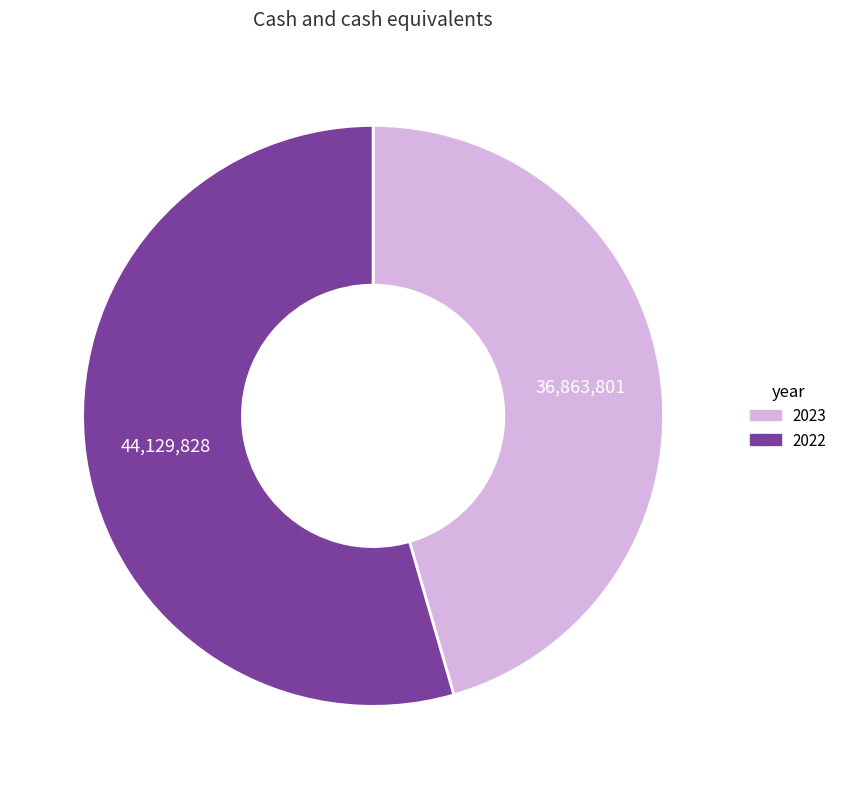

Which slice represents more than half of the pie?

2022